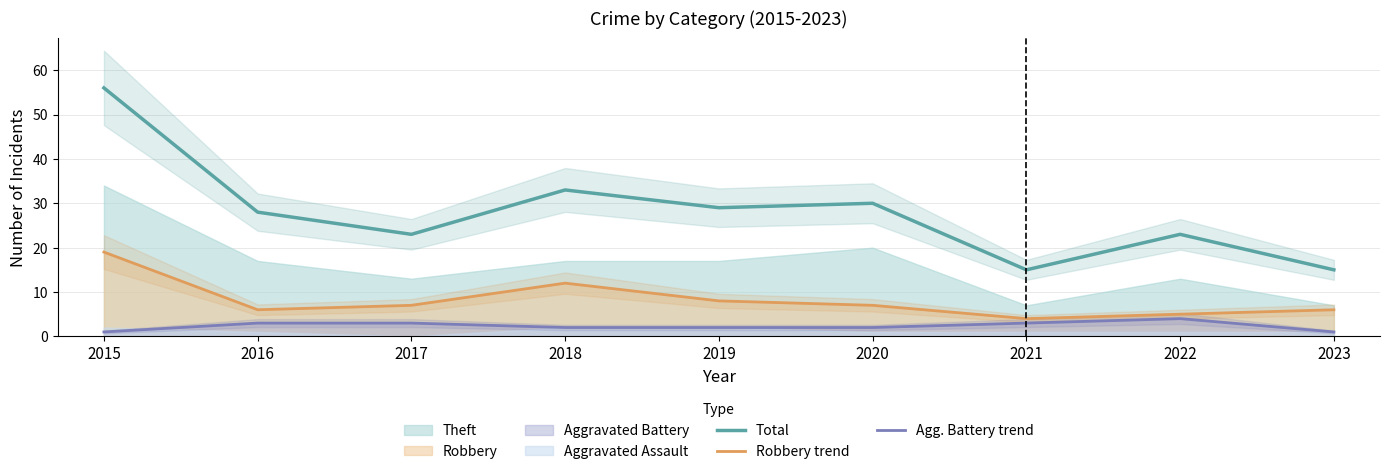

Is the value of Agg. Battery trend at 2022 greater than the value of Robbery trend at 2017?

No